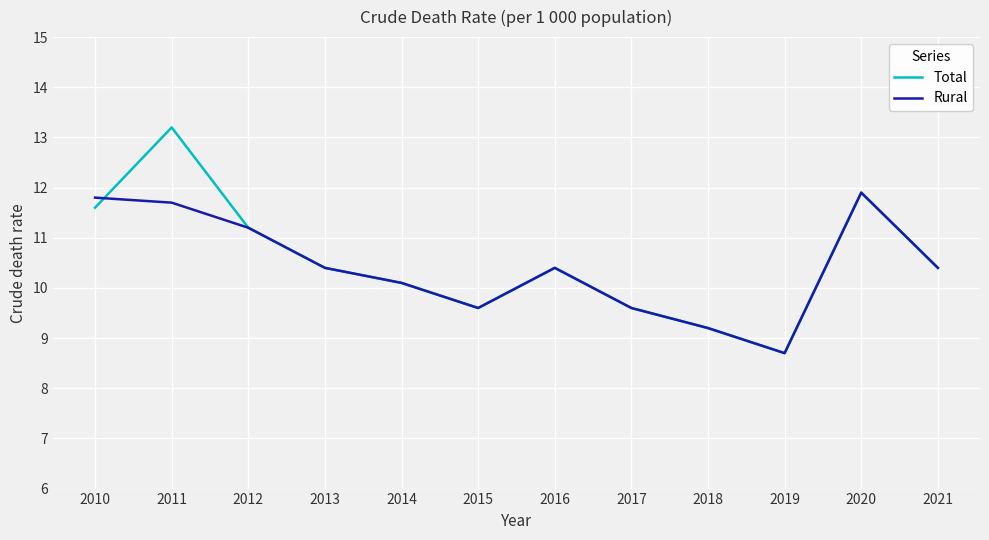

Which series has the widest spread of values?

Total